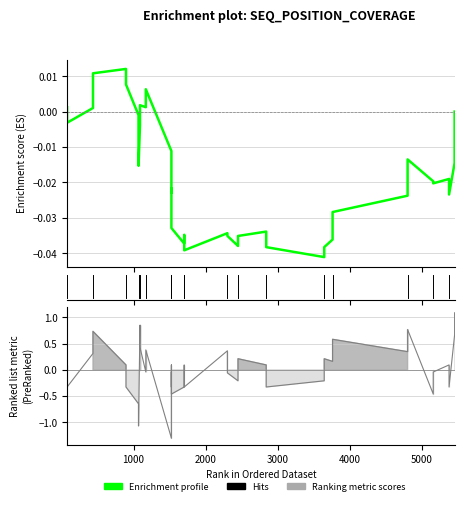

The chart shows a value of -0.0 at 29. True or false?

False